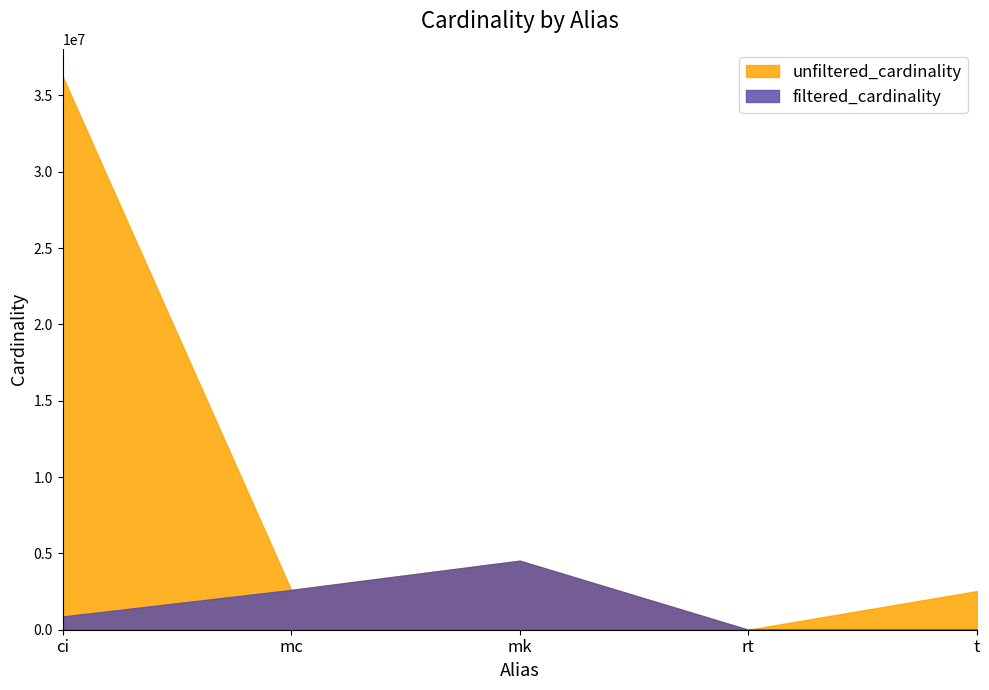

Does the chart display data point markers on the line(s)?

No